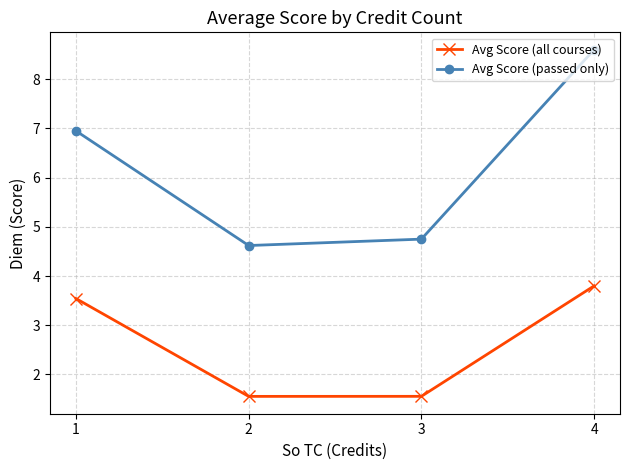

What is the minimum value shown in the chart?

1.6